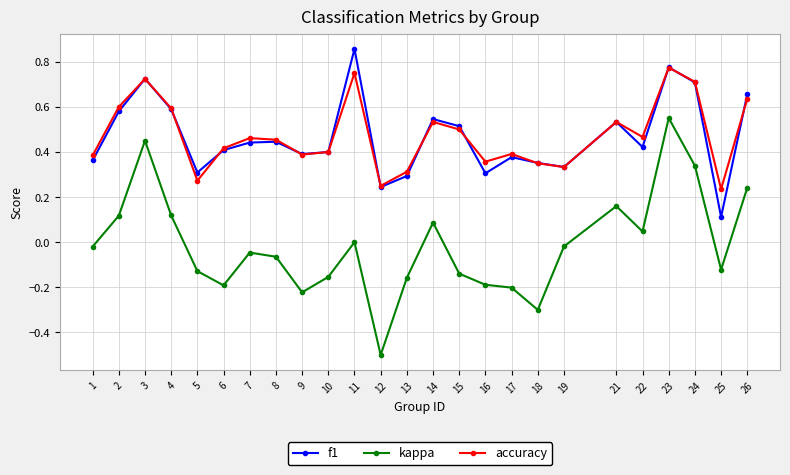

Where is the first local maximum for accuracy?

3